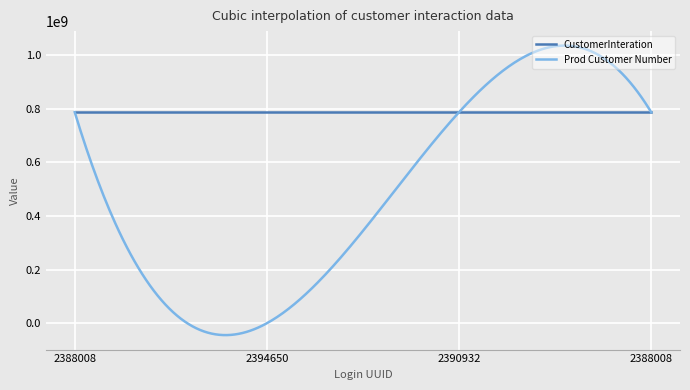

Rank the series by their maximum value, from highest to lowest.

Prod Customer Number, CustomerInteration